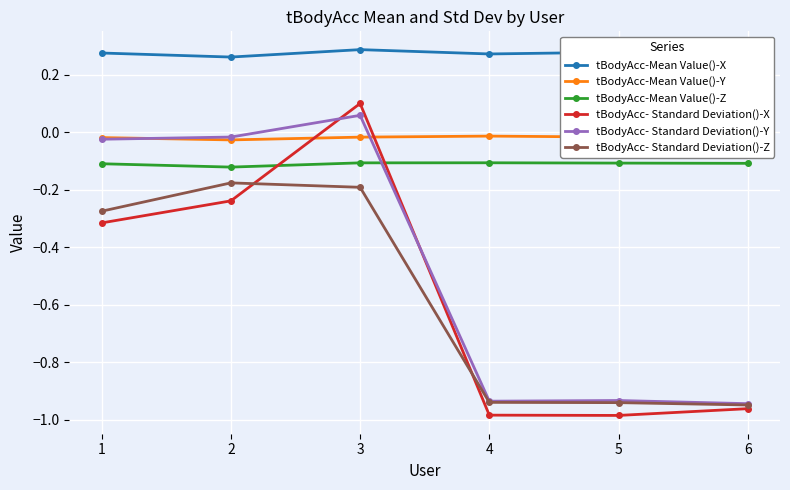

Which series has the largest range (max minus min)?

tBodyAcc- Standard Deviation()-X